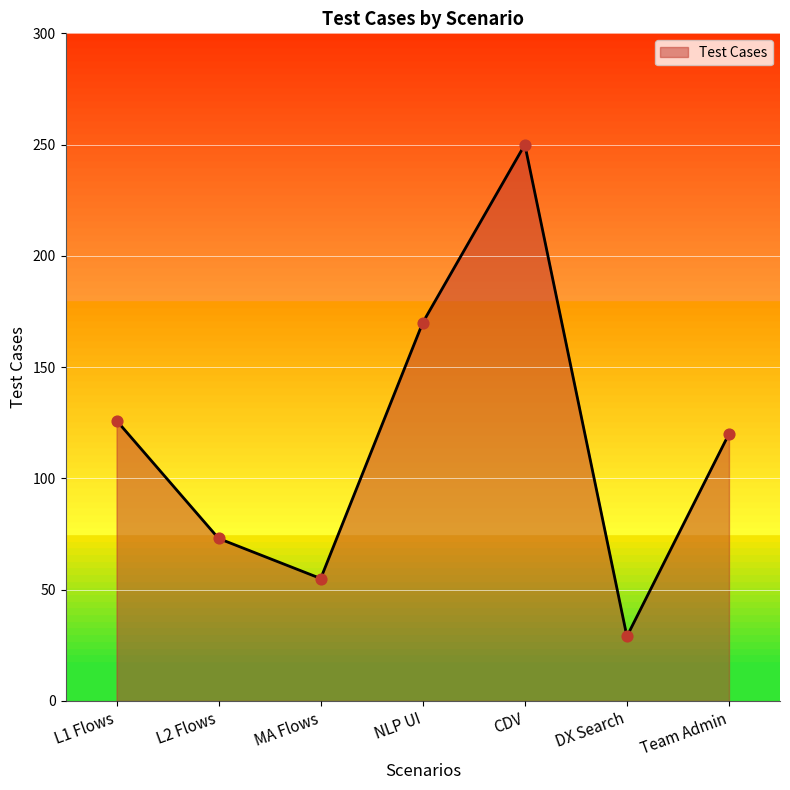

Approximately how many times larger is the value at MA Flows compared to Team Admin?

0.5